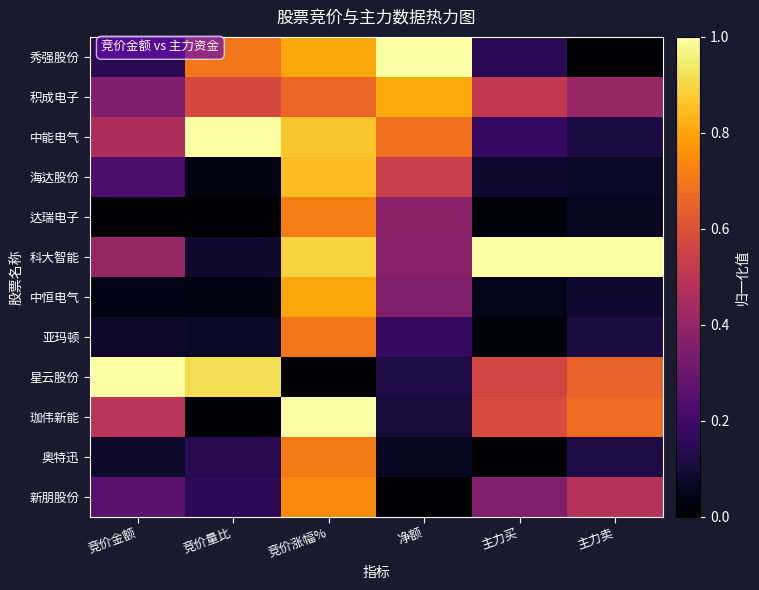

Rank the series at 净额 from lowest to highest value.

新朋股份, 奥特迅, 珈伟新能, 星云股份, 亚玛顿, 中恒电气, 科大智能, 达瑞电子, 海达股份, 中能电气, 积成电子, 秀强股份